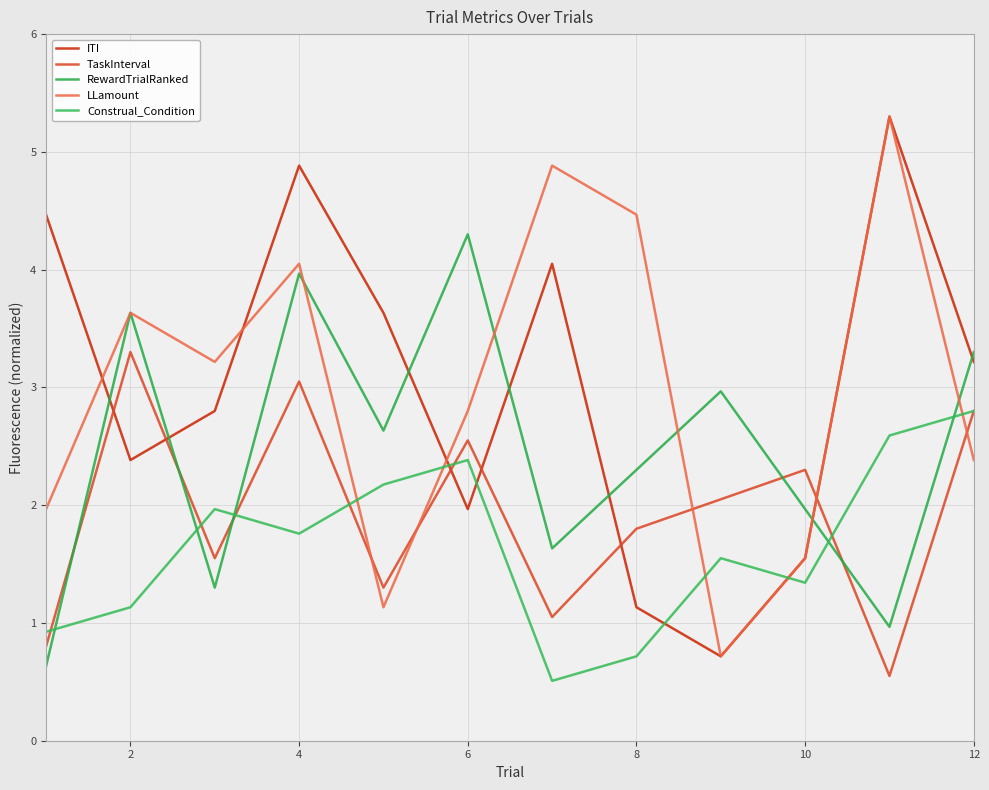

Is this an area chart (filled region under the line)?

No